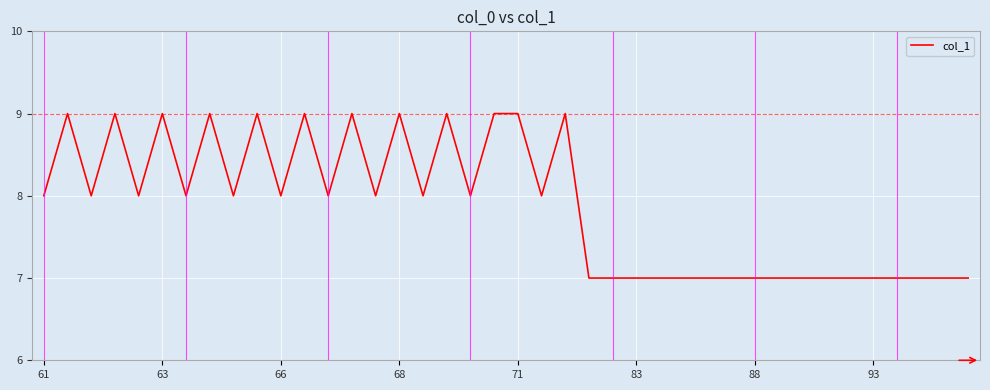

Count the values in the range 7 to 9.

40